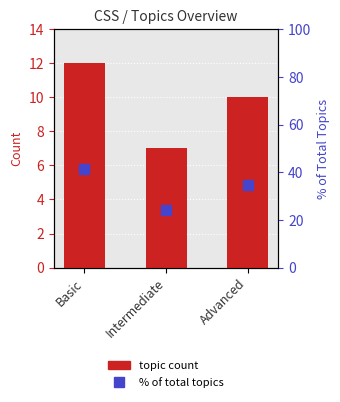

What is the label of the 2nd bar from the right?

Intermediate